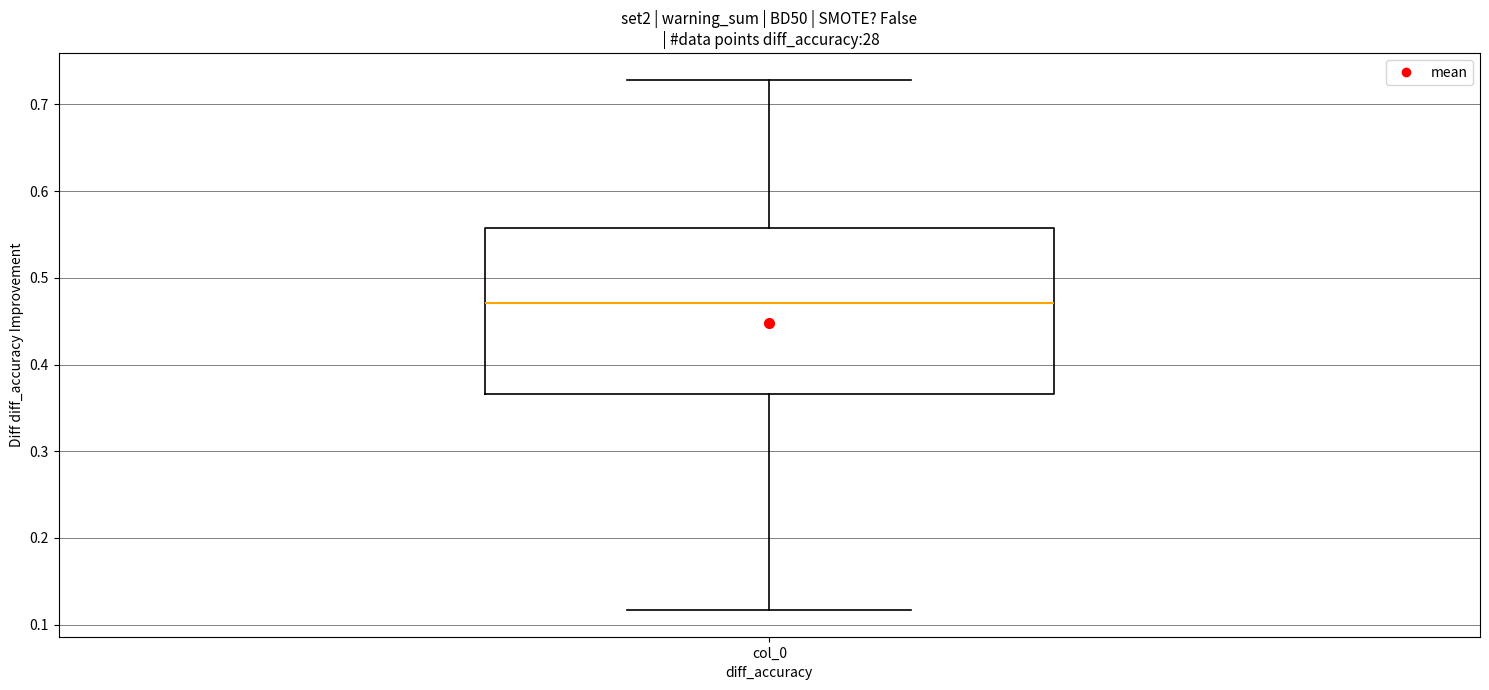

Where is the lower edge of the box for col_0 on the y-axis? The values are not printed on the chart, so give them approximately, as read against the axis.

0.37